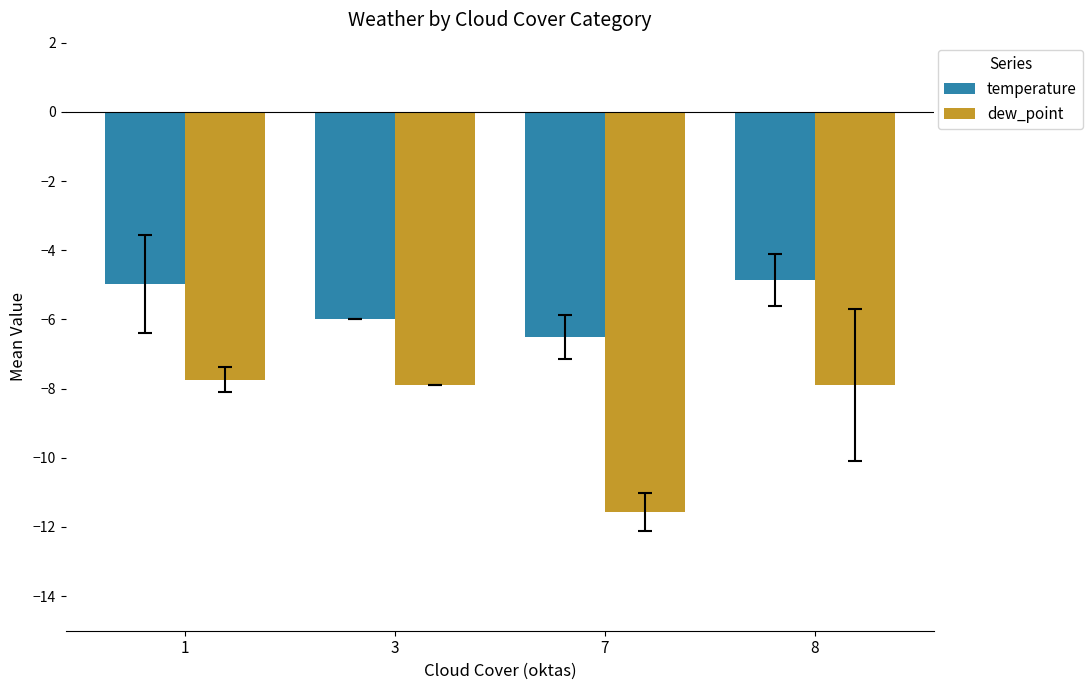

At how many categories does at least one series exceed -8?

4